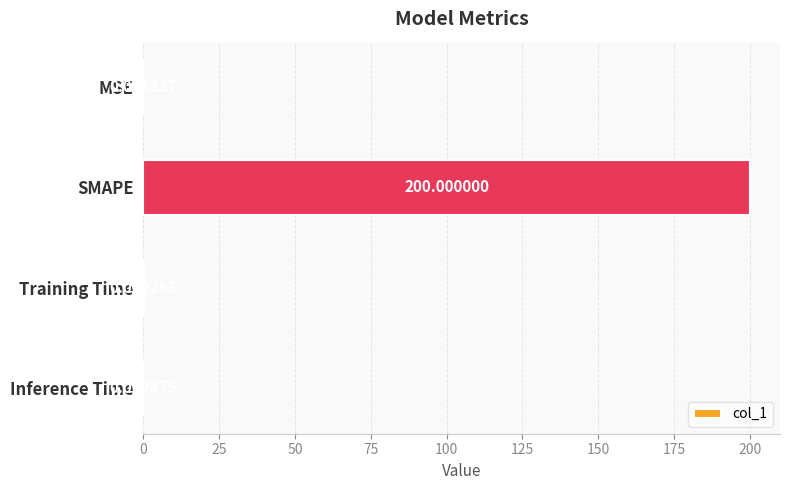

What is the sum of the values at Inference Time and SMAPE?

200.0